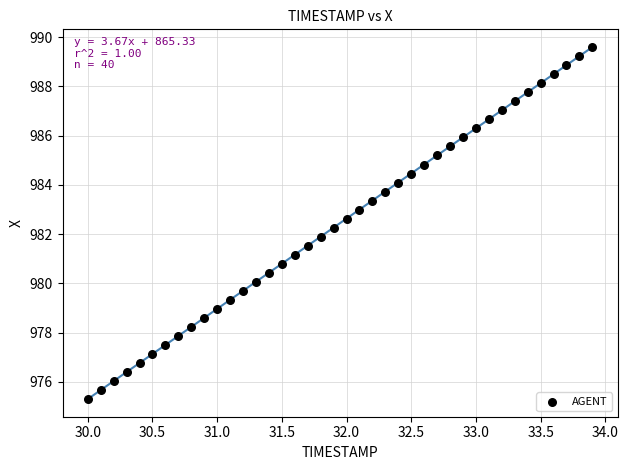

What is the range of Y values (max minus min)?

14.3